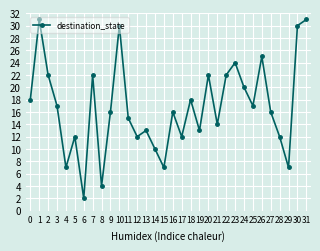

What is the greatest value displayed?

31